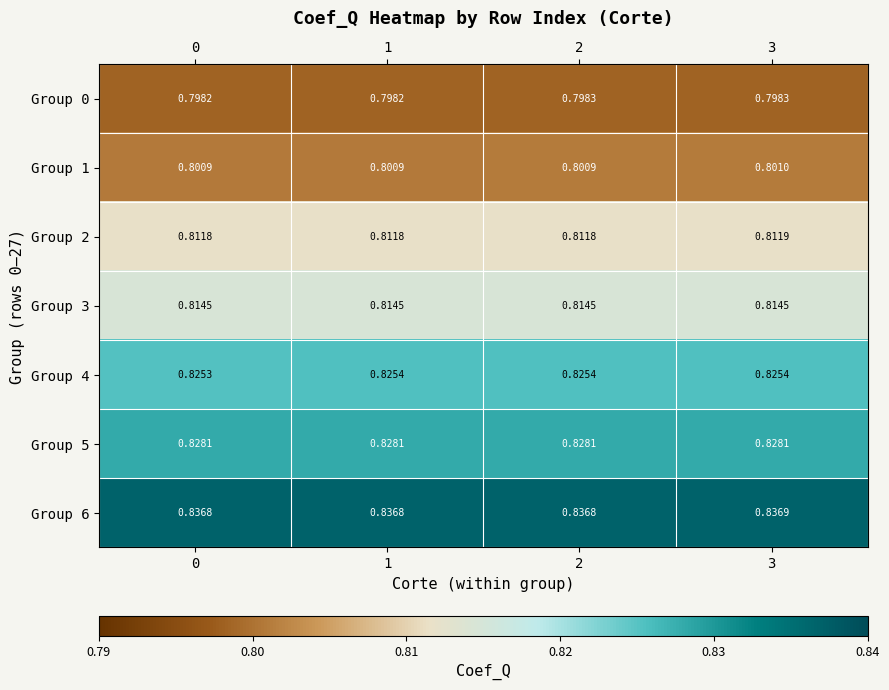

How many categories are shown in the chart?

4